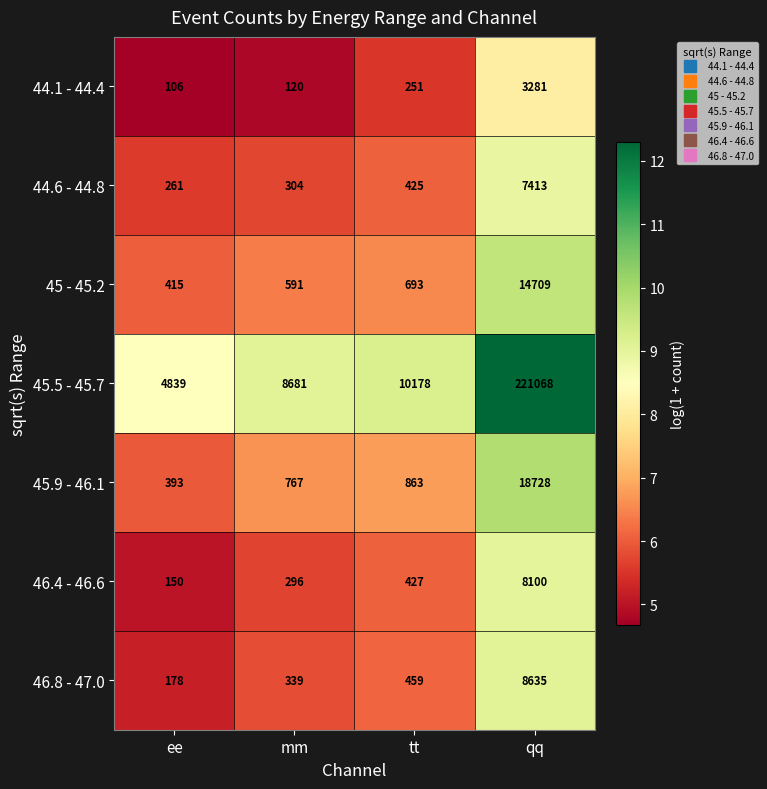

Between ee and tt, which series saw the biggest shift?

45.5 - 45.7